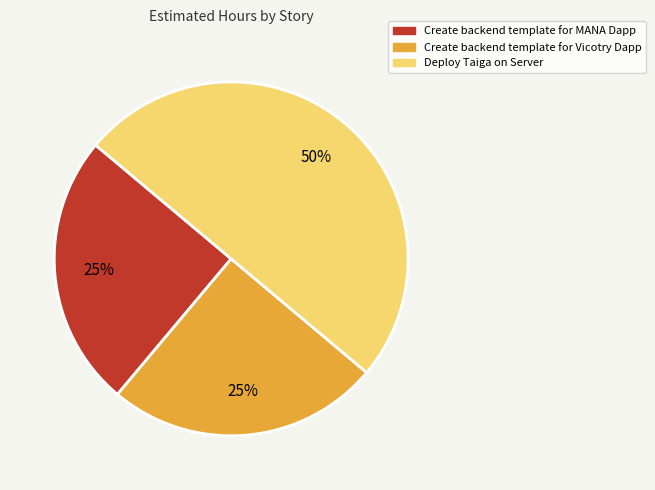

Which slice is the largest?

Deploy Taiga on Server